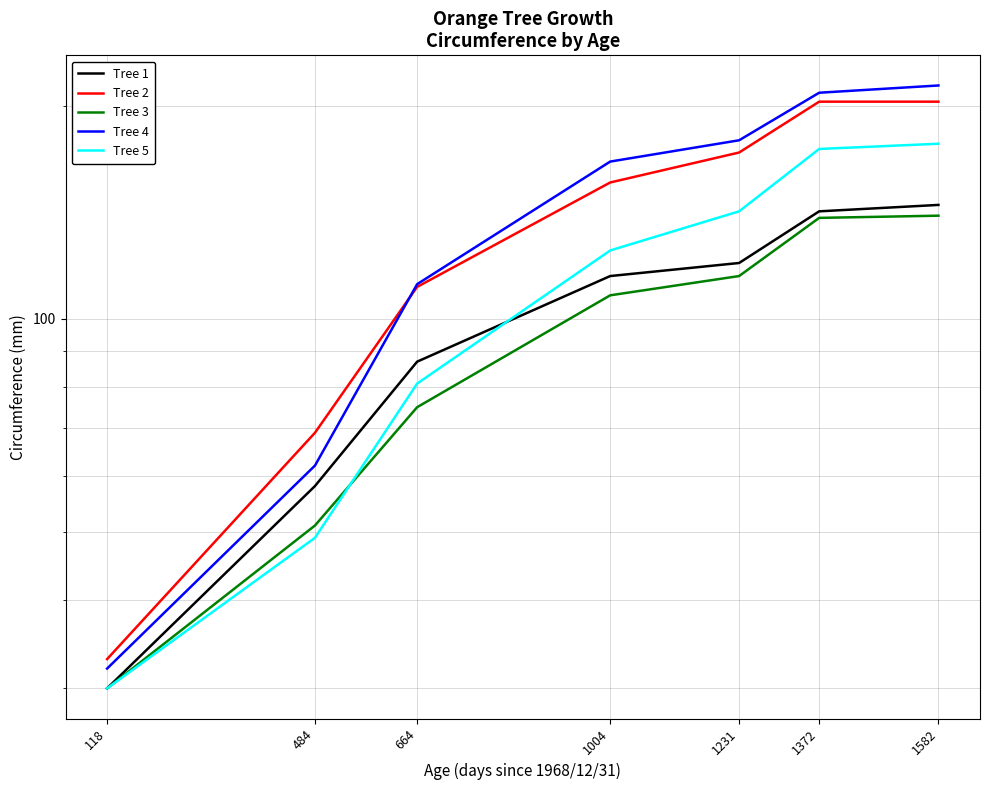

How many data points in Tree 4 are above 167?

3